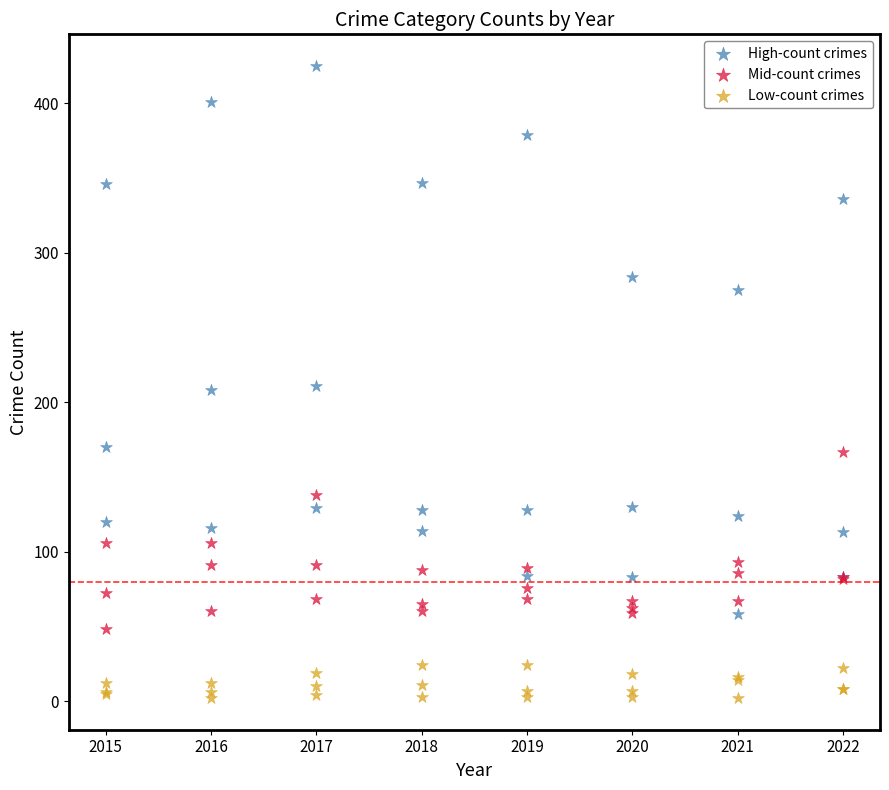

Which series has the widest spread of Y values?

High-count crimes